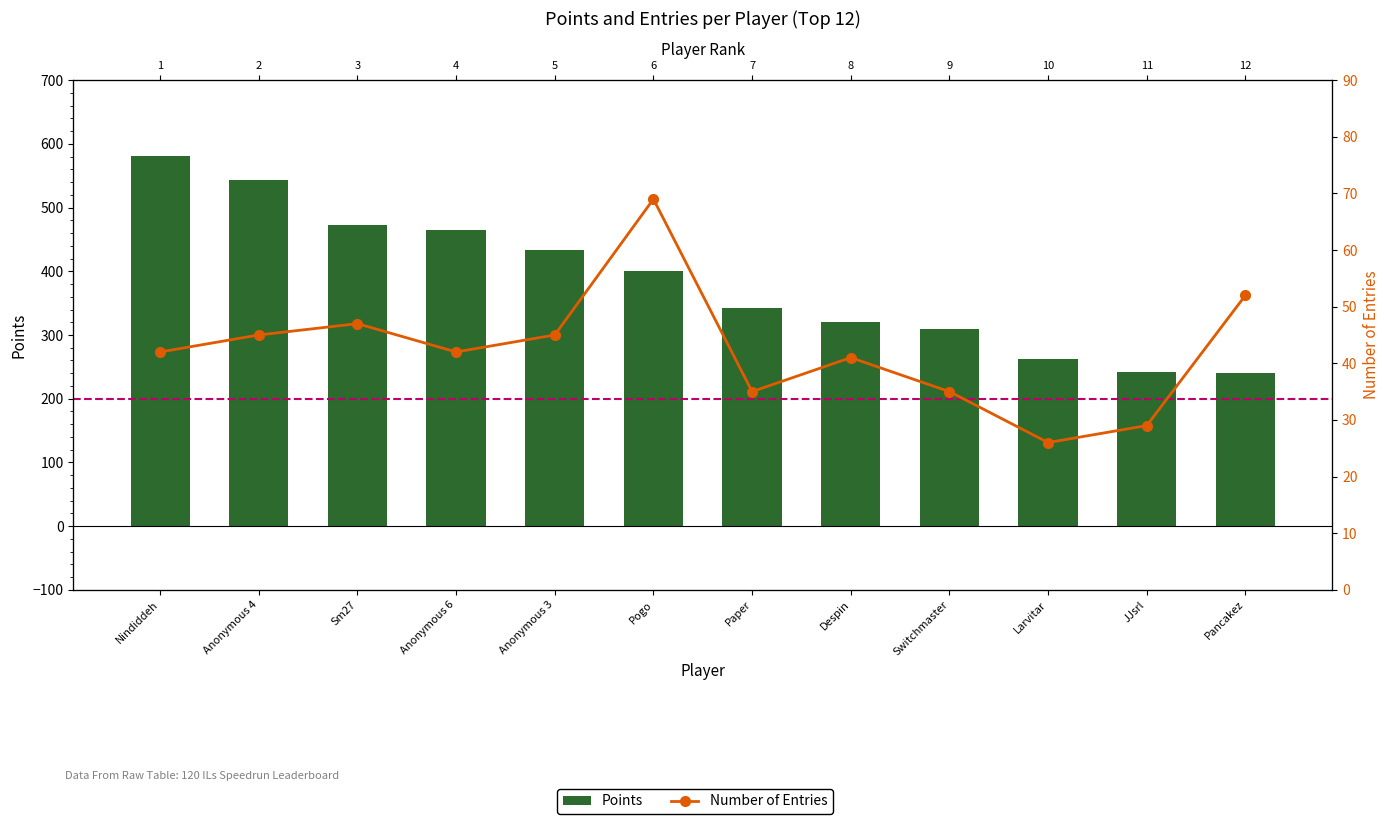

What value does the Number of Entries series have at Larvitar?

26